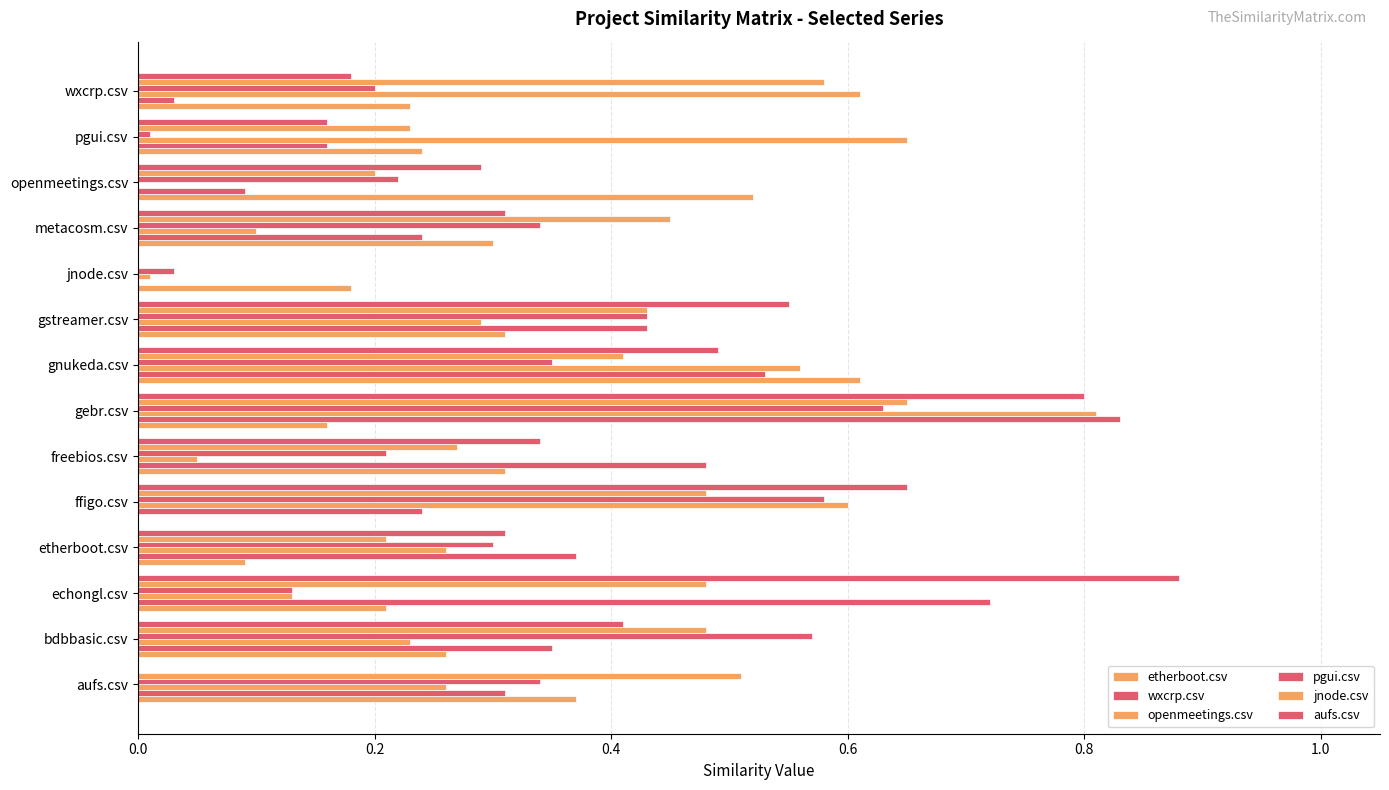

Reading right to left, what are all the values shown in this chart?

etherboot.csv: 0.2	0.2	0.5	0.3	0.2	0.3	0.6	0.2	0.3	0.0	0.1	0.2	0.3	0.4
wxcrp.csv: 0.0	0.2	0.1	0.2	0.0	0.4	0.5	0.8	0.5	0.2	0.4	0.7	0.3	0.3
openmeetings.csv: 0.6	0.7	0.0	0.1	0.0	0.3	0.6	0.8	0.1	0.6	0.3	0.1	0.2	0.3
pgui.csv: 0.2	0.0	0.2	0.3	0.0	0.4	0.3	0.6	0.2	0.6	0.3	0.1	0.6	0.3
jnode.csv: 0.6	0.2	0.2	0.5	0.0	0.4	0.4	0.7	0.3	0.5	0.2	0.5	0.5	0.5
aufs.csv: 0.2	0.2	0.3	0.3	0.0	0.6	0.5	0.8	0.3	0.7	0.3	0.9	0.4	0.0